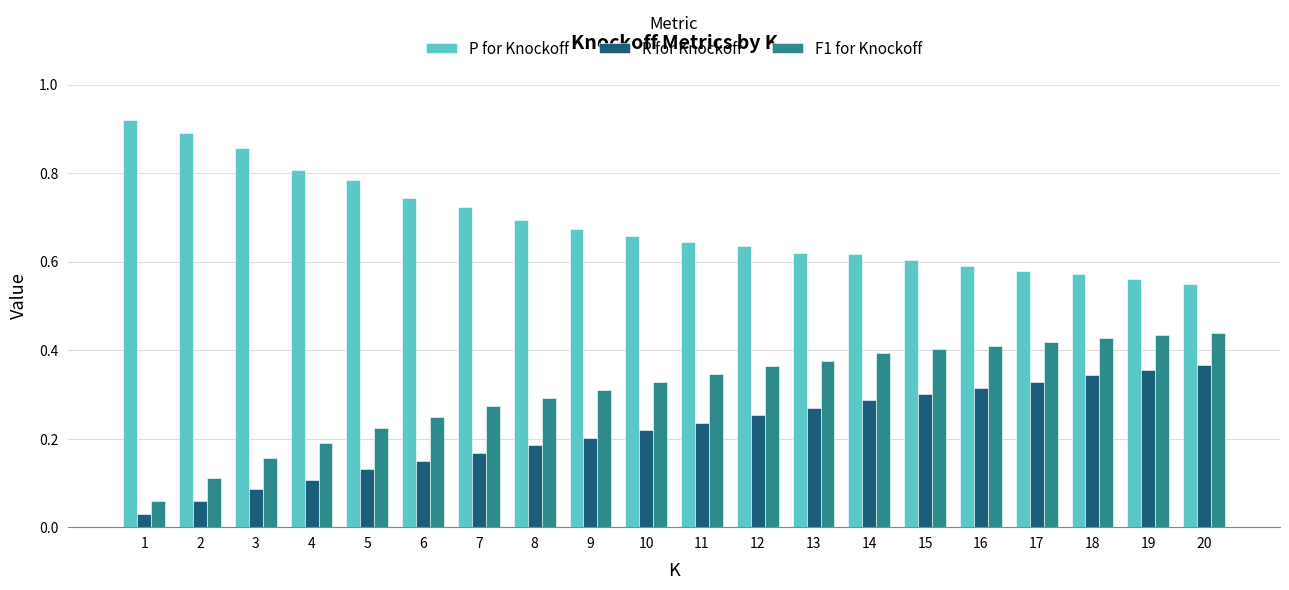

What is the sum of all F1 for Knockoff values?

6.2